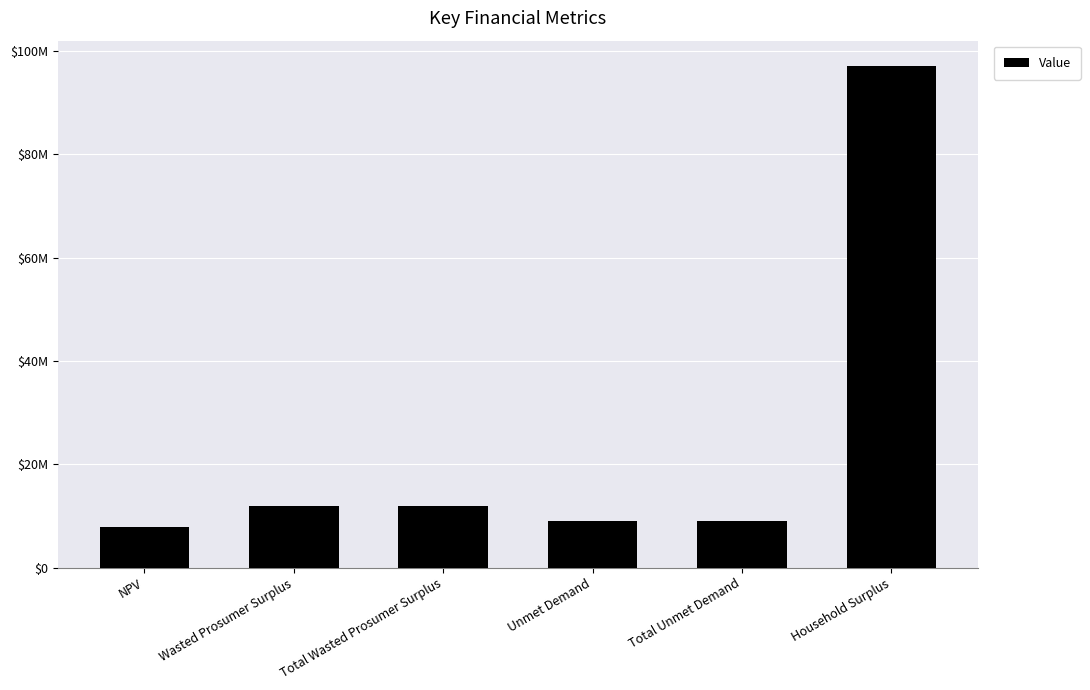

True or false: the data shows 8996572.4 at Total Unmet Demand.

True